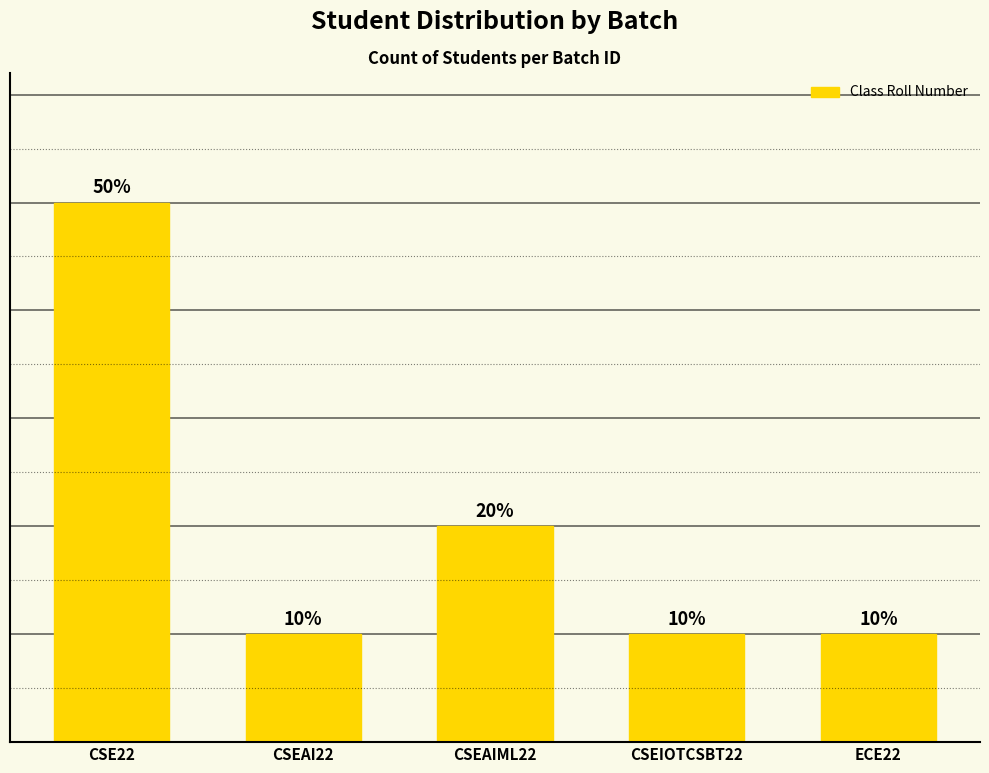

Does the chart contain any negative values?

No